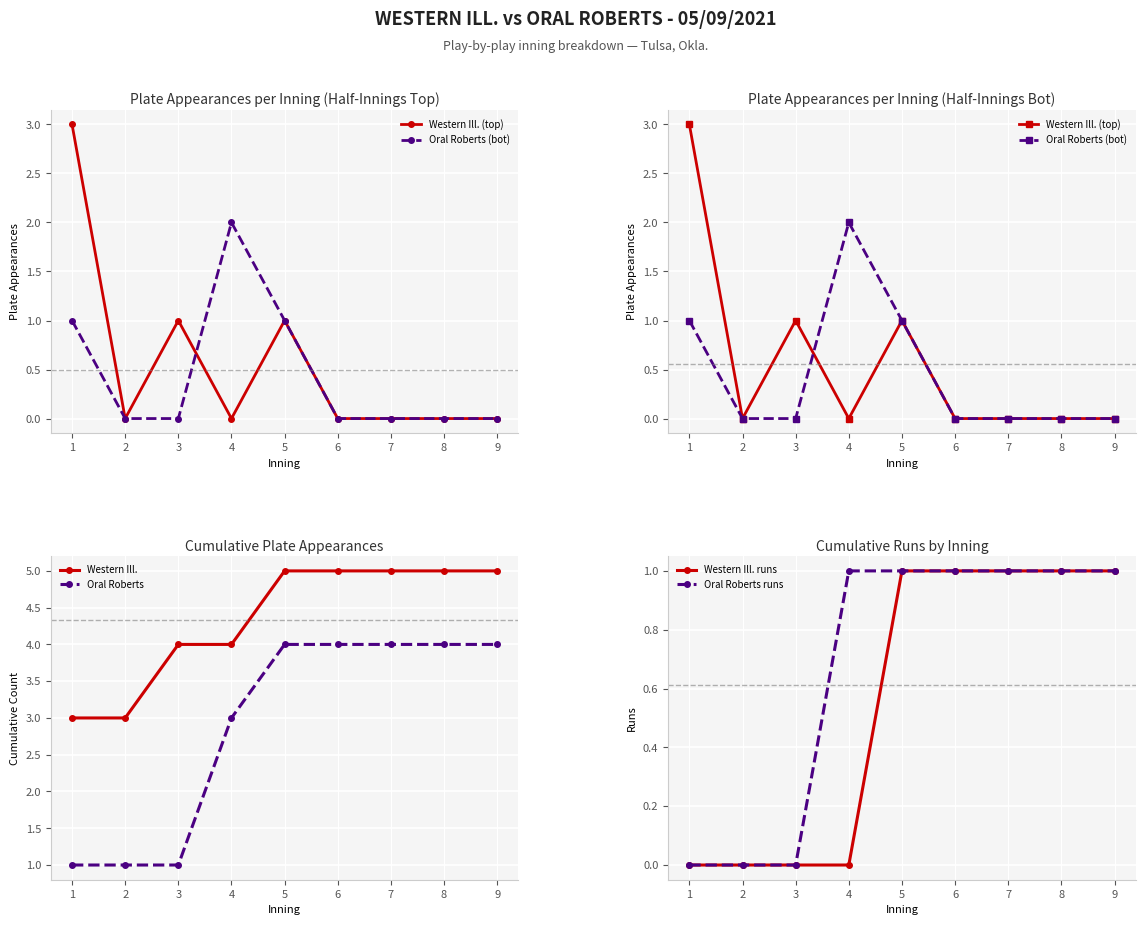

What is the sum of the Oral Roberts (bot) values at 1 and 3?

1